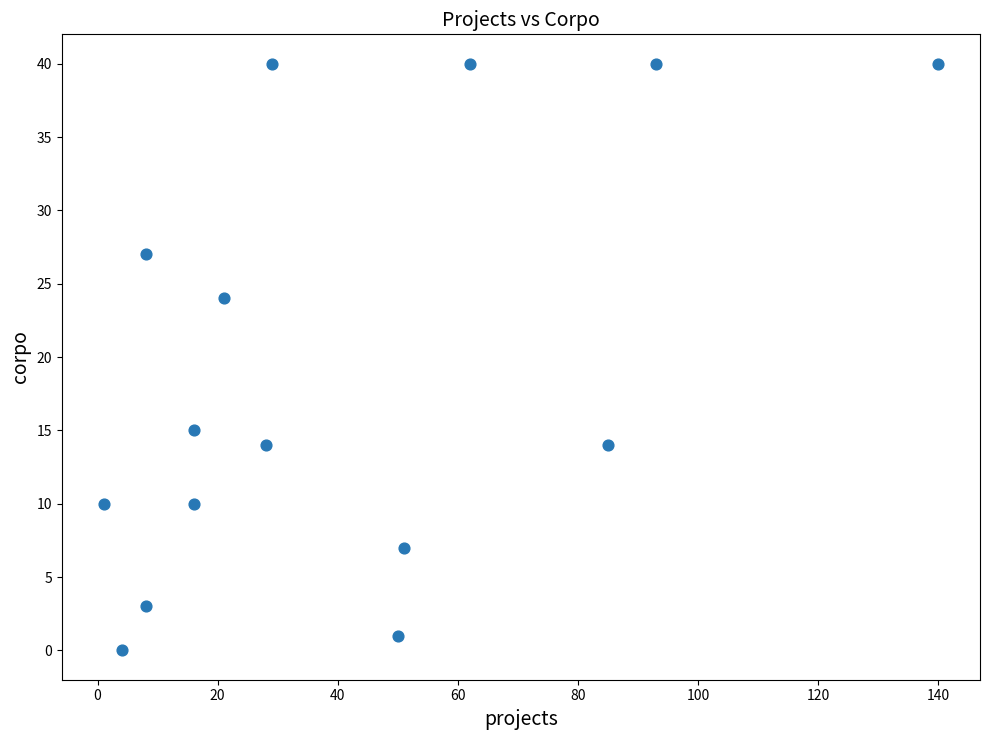

What Y value in the scatter plot is closest to 20?

24